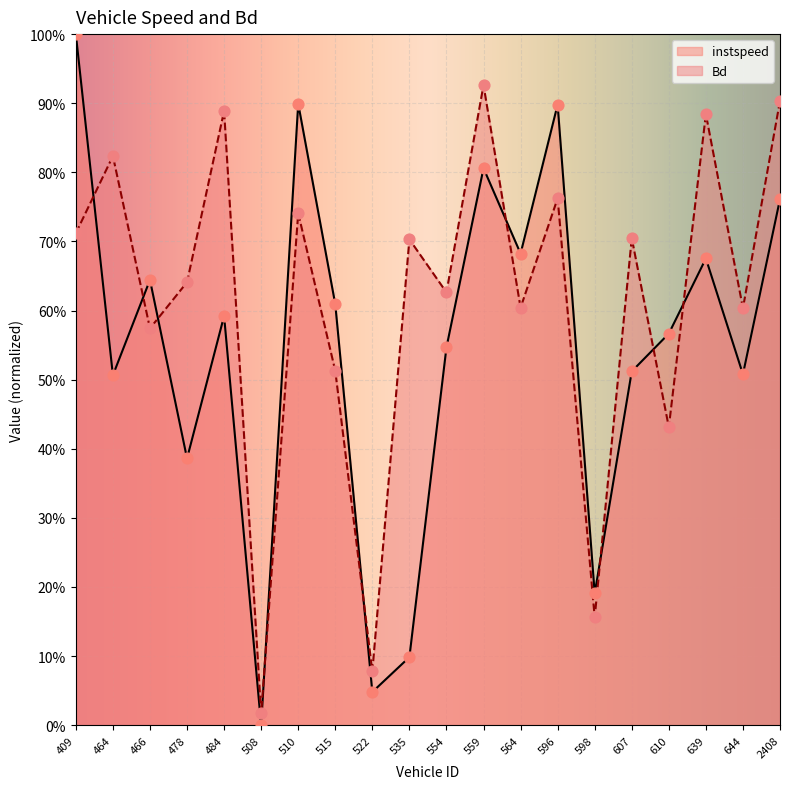

Which series reaches the maximum Y coordinate?

instspeed